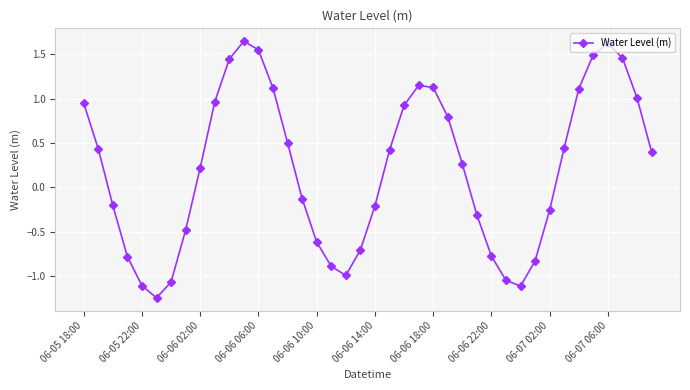

True or false: the data has more than 1 interior local peaks.

True